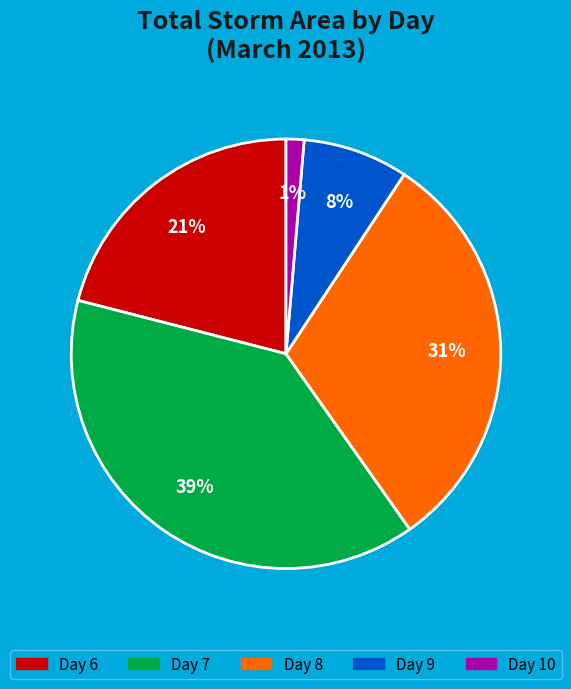

Do Day 10 and Day 6 together represent more than half of the pie?

No